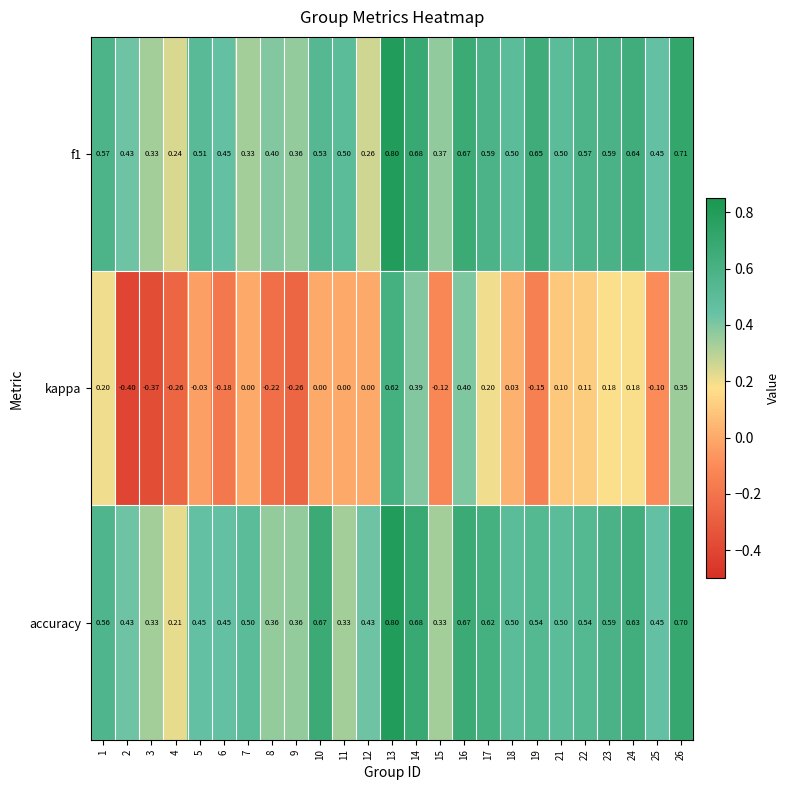

Is the value of accuracy at 21 greater than the value of kappa at 4?

Yes